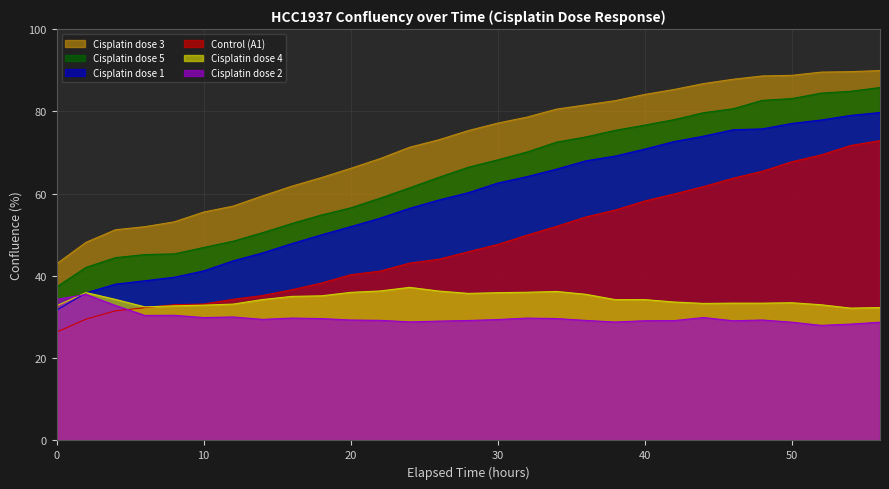

True or false: Cisplatin dose 1 has more than 2 interior local peaks.

False